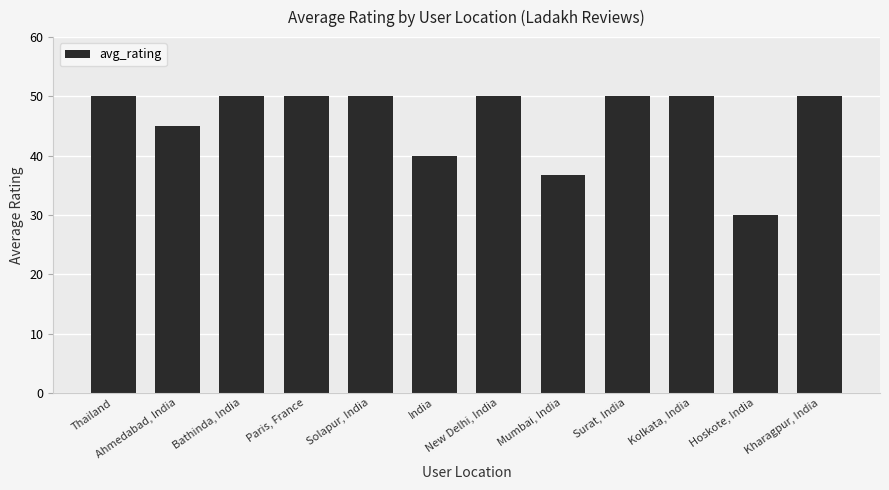

True or false: the data shows 40.0 at India.

True